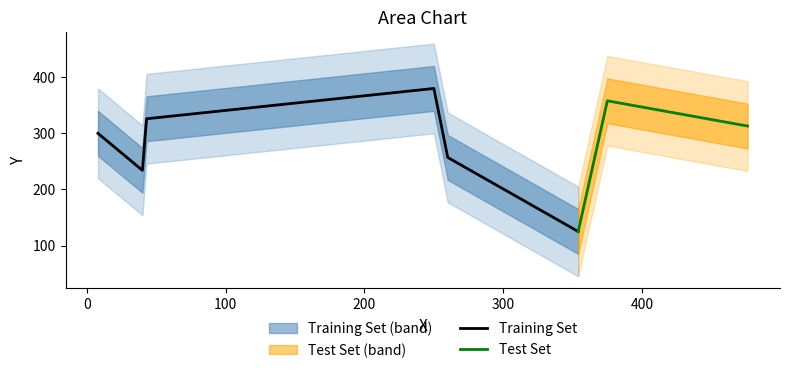

Is it true that the value at 354 is 33?

False